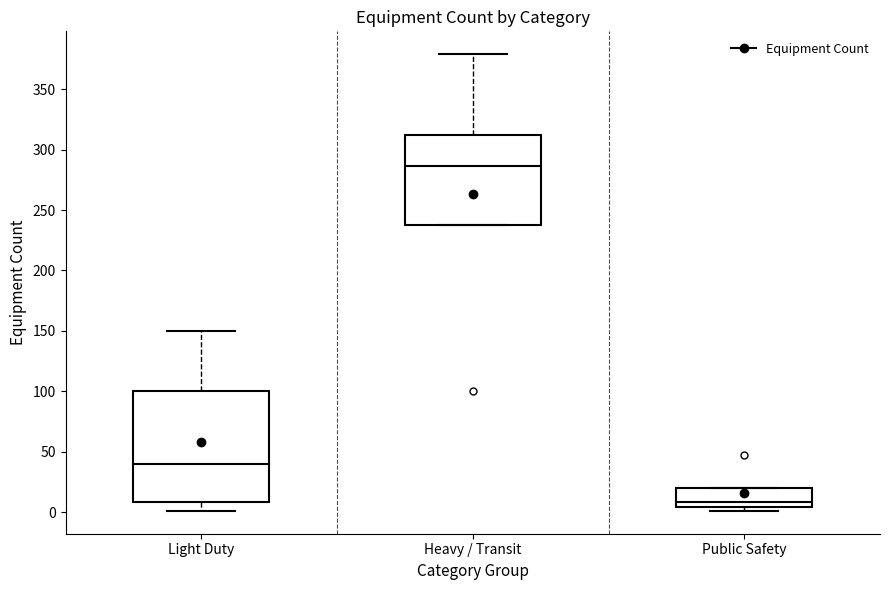

Reading left to right, read every box against the y-axis: the position of its median line, the range the box covers, and the ends of its whiskers. The values are not printed on the chart, so give them approximately, as read against the axis.

Light Duty: median 40, box 10 to 100, whiskers 0 to 150
Heavy / Transit: median 285, box 235 to 310, whiskers 235 to 380
Public Safety: median 10, box 5 to 20, whiskers 0 to 20